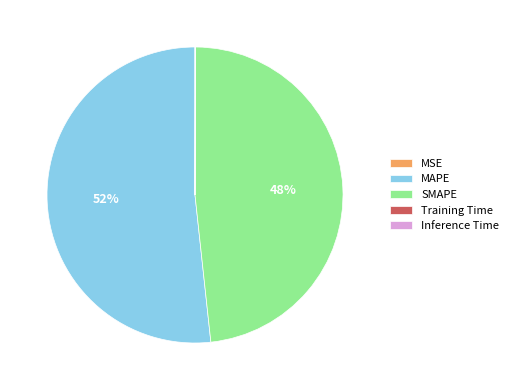

What percentage is the SMAPE slice, to the nearest percent?

48%